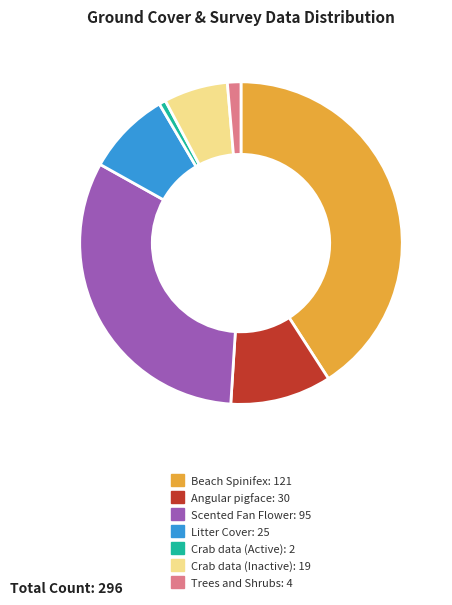

True or false: Beach Spinifex accounts for 41% of the total.

True